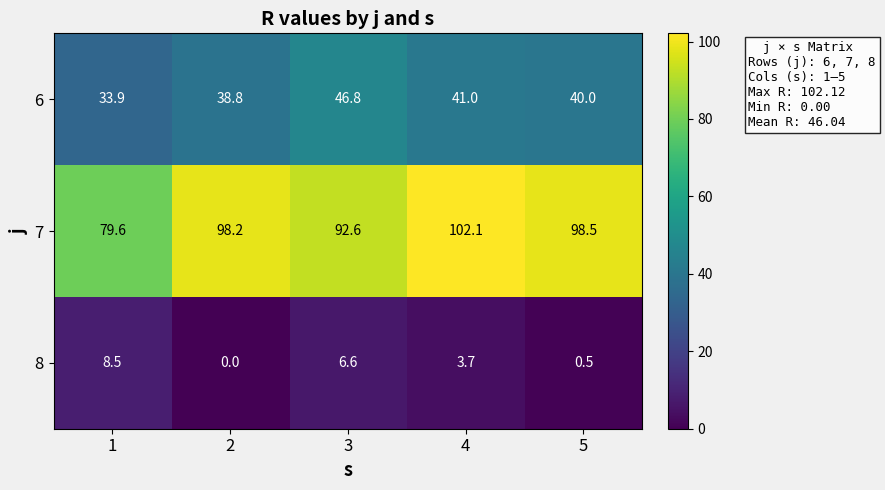

At 1, list the series in order from largest to smallest.

7, 6, 8